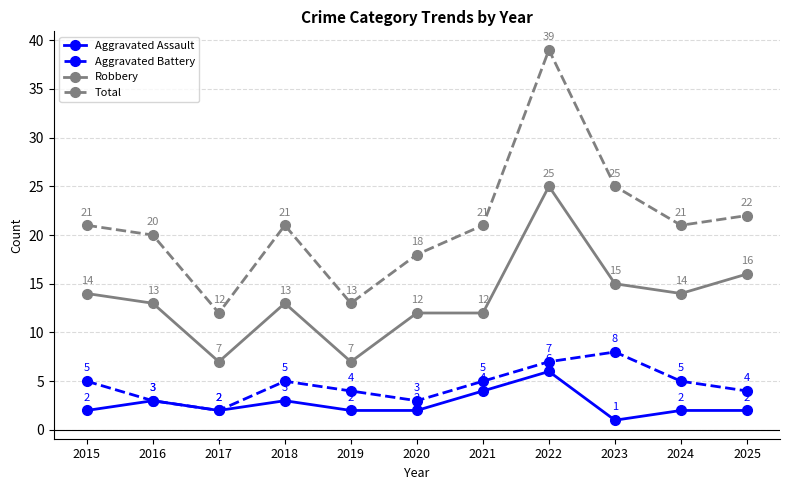

What is the total value across all series at 2018?

42